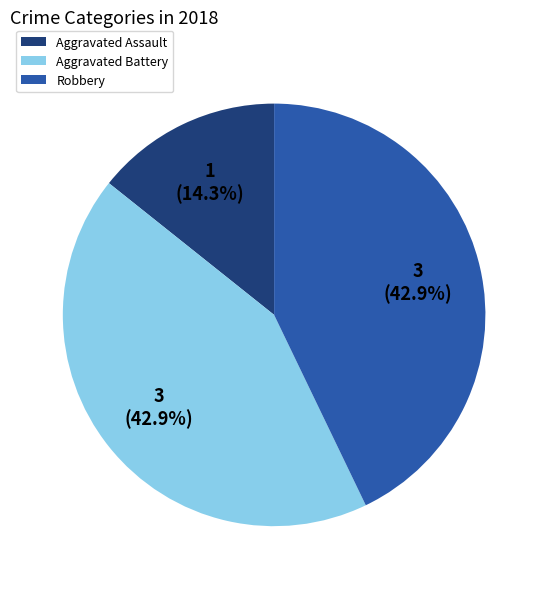

What percentage is the Aggravated Battery slice, to the nearest percent?

43%